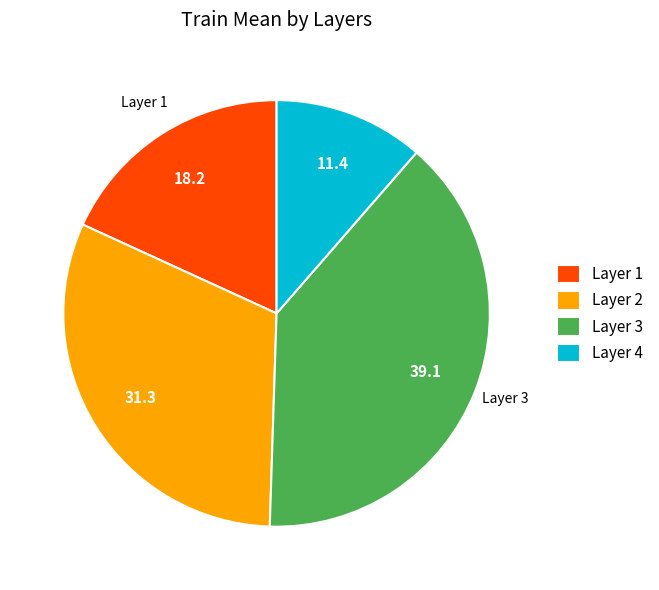

Does any single category account for the majority?

No